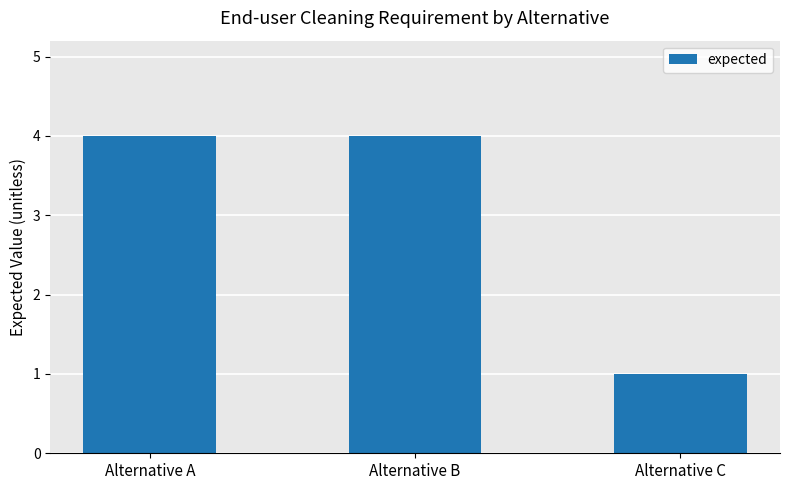

Approximately how many times larger is the value at Alternative A compared to Alternative C?

4.0